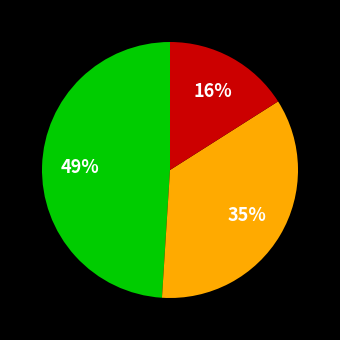

How many slices are in this pie chart?

3